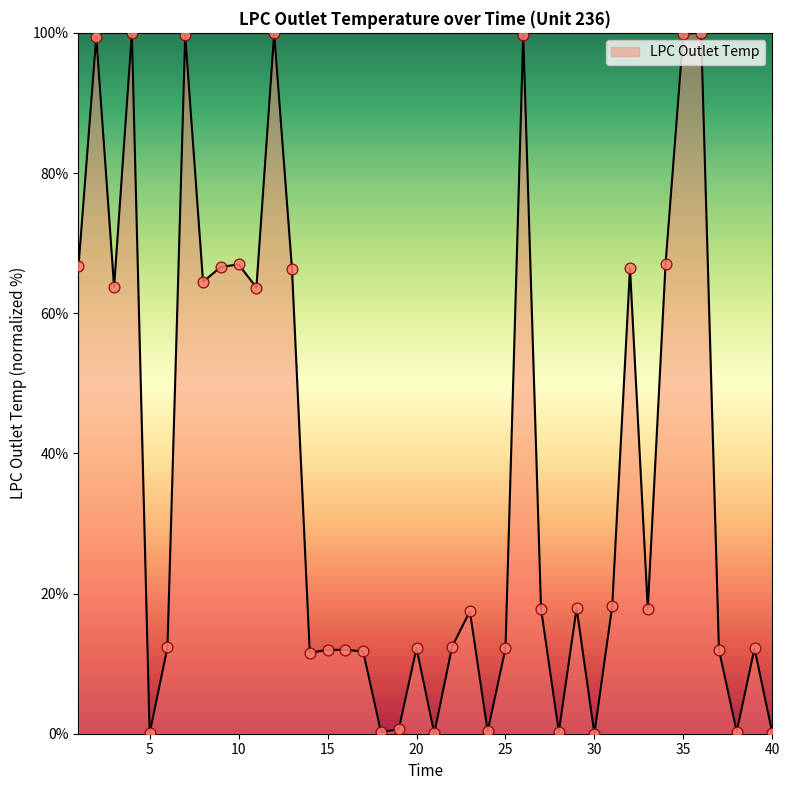

What is the difference between the maximum and minimum values?

100.0